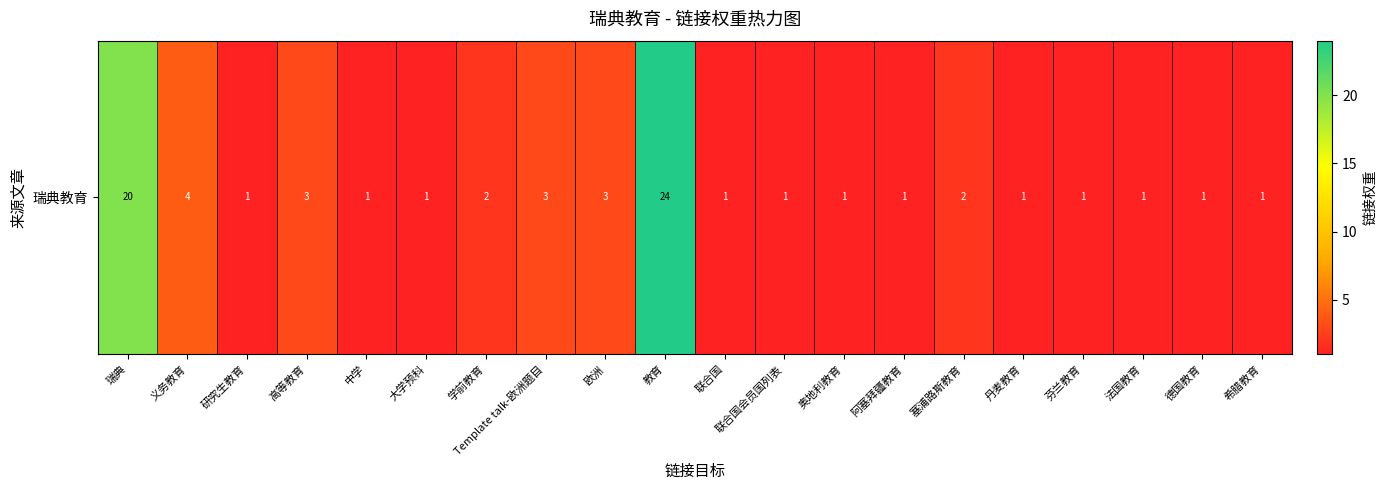

True or false: the data shows 5 at 欧洲.

False